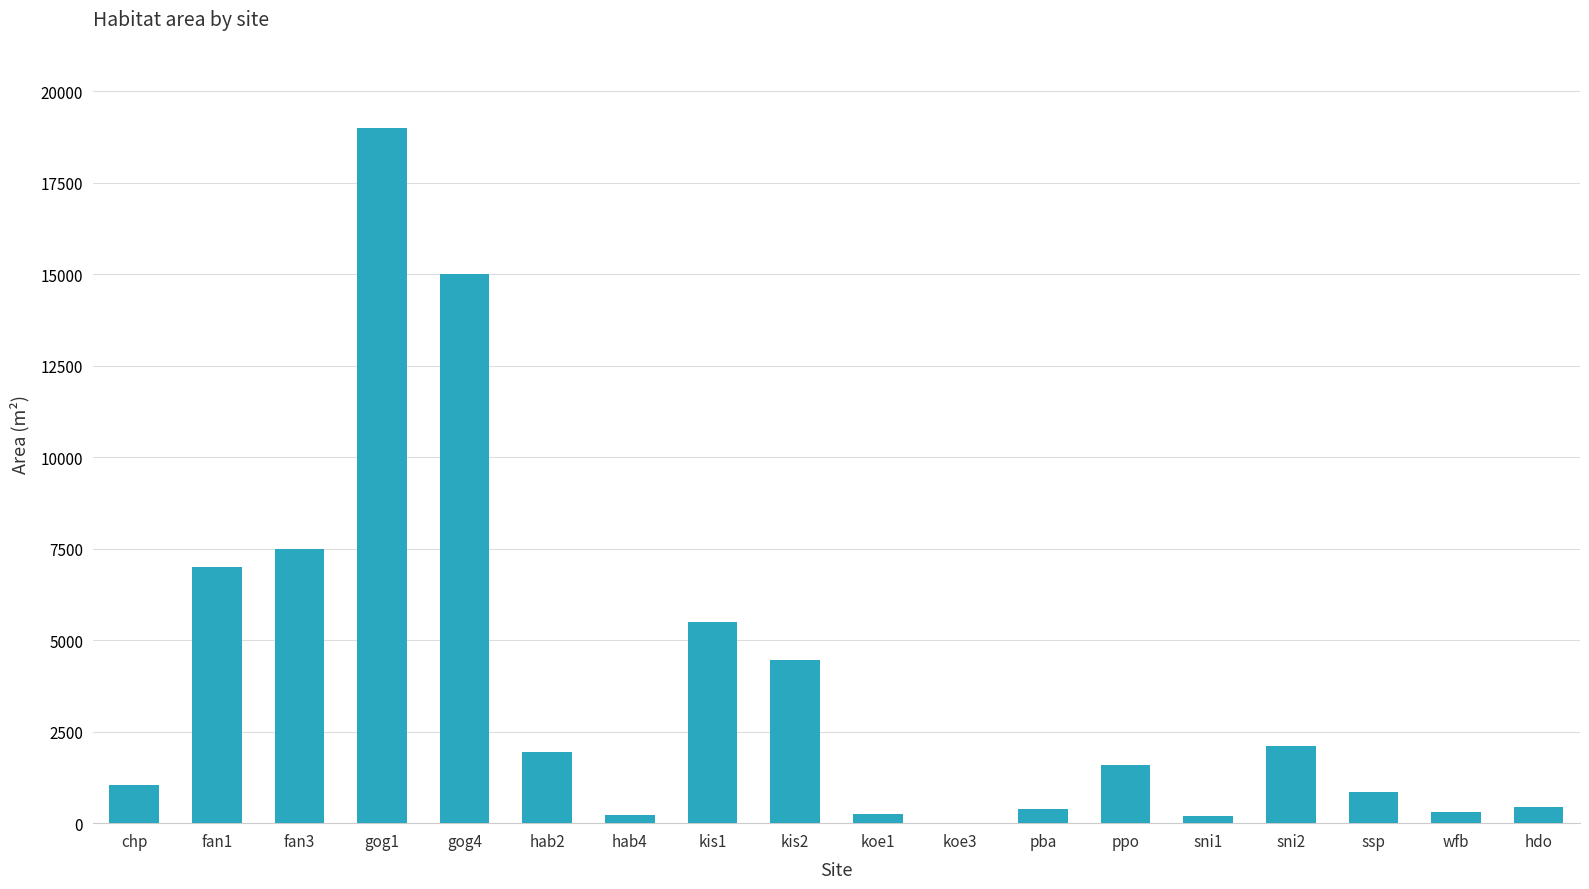

Between sni2 and fan3, which is larger?

fan3